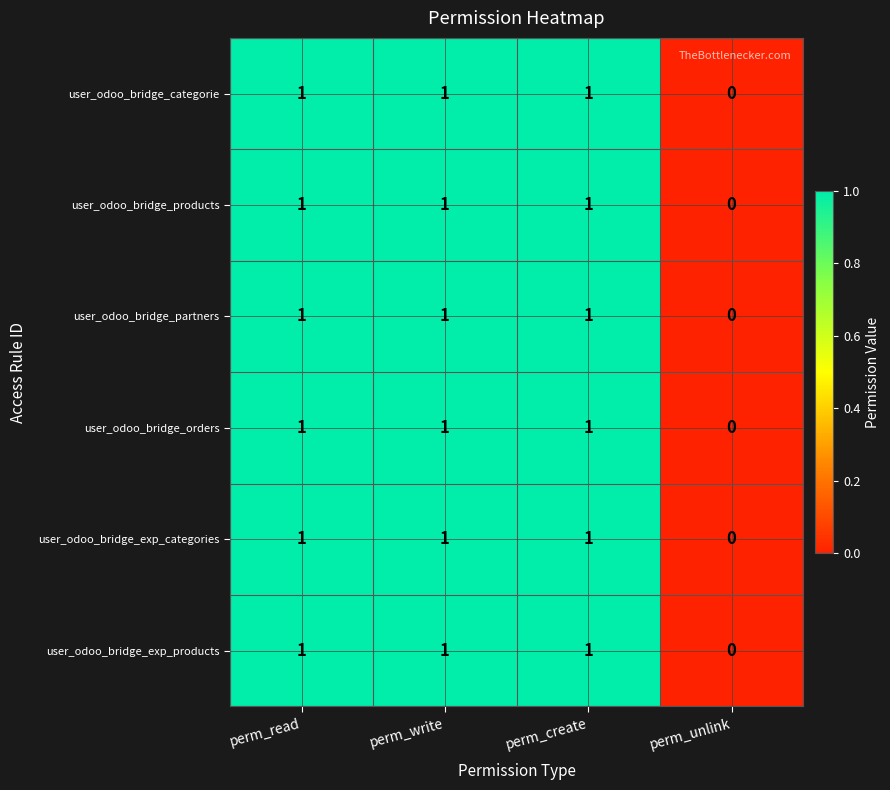

At which label does user_odoo_bridge_categorie reach its minimum?

perm_unlink